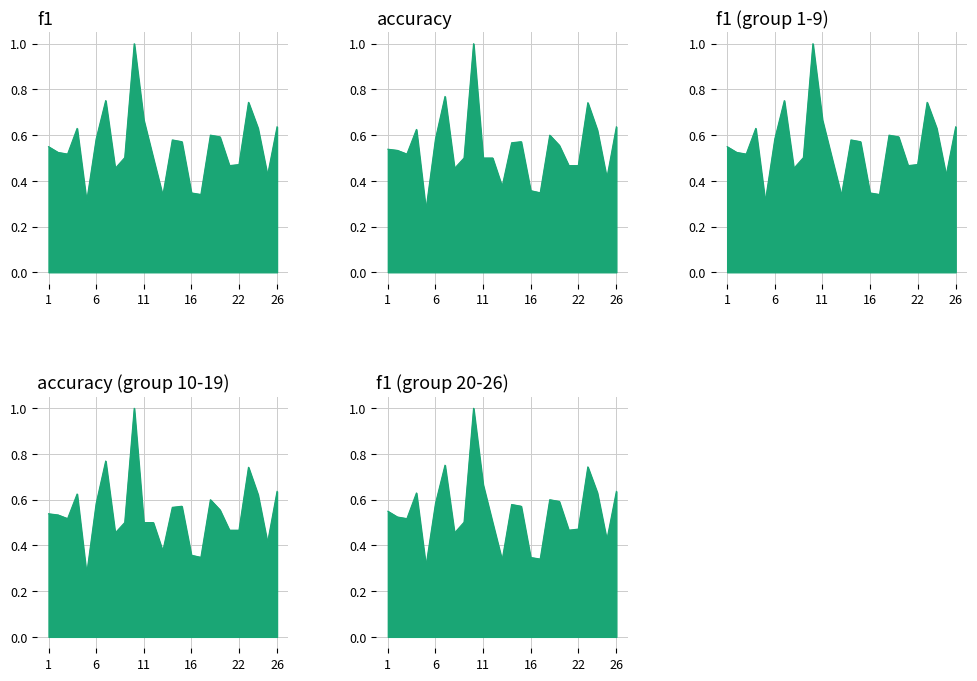

At how many categories does at least one series exceed 0?

25